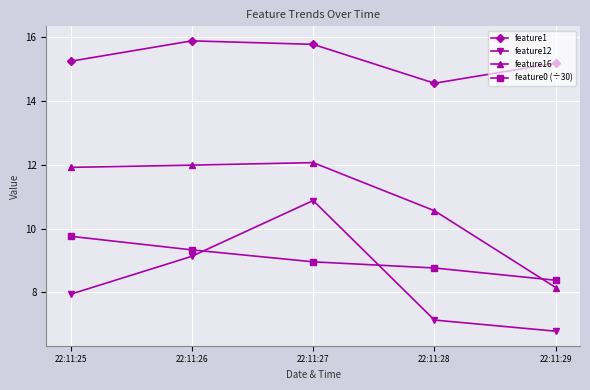

The feature0 (÷30) series shows 9.8 at 22:11:25. True or false?

True